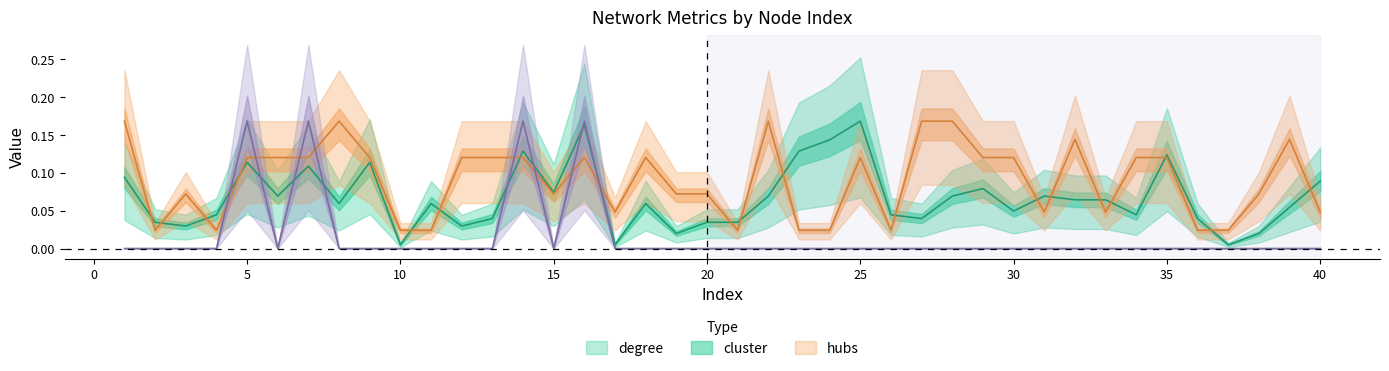

True or false: cluster has more than 2 points higher than both neighbors.

True